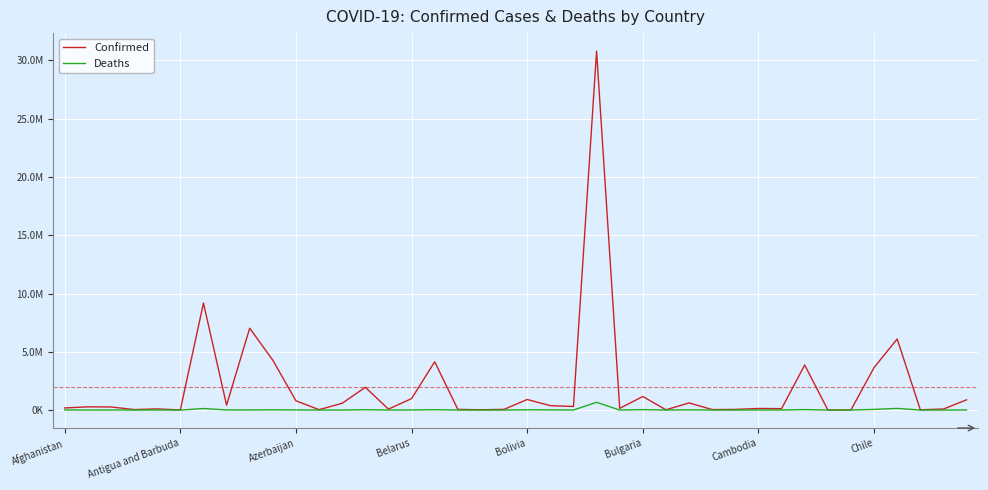

List the series in order of their overall mean, highest first.

Confirmed, Deaths